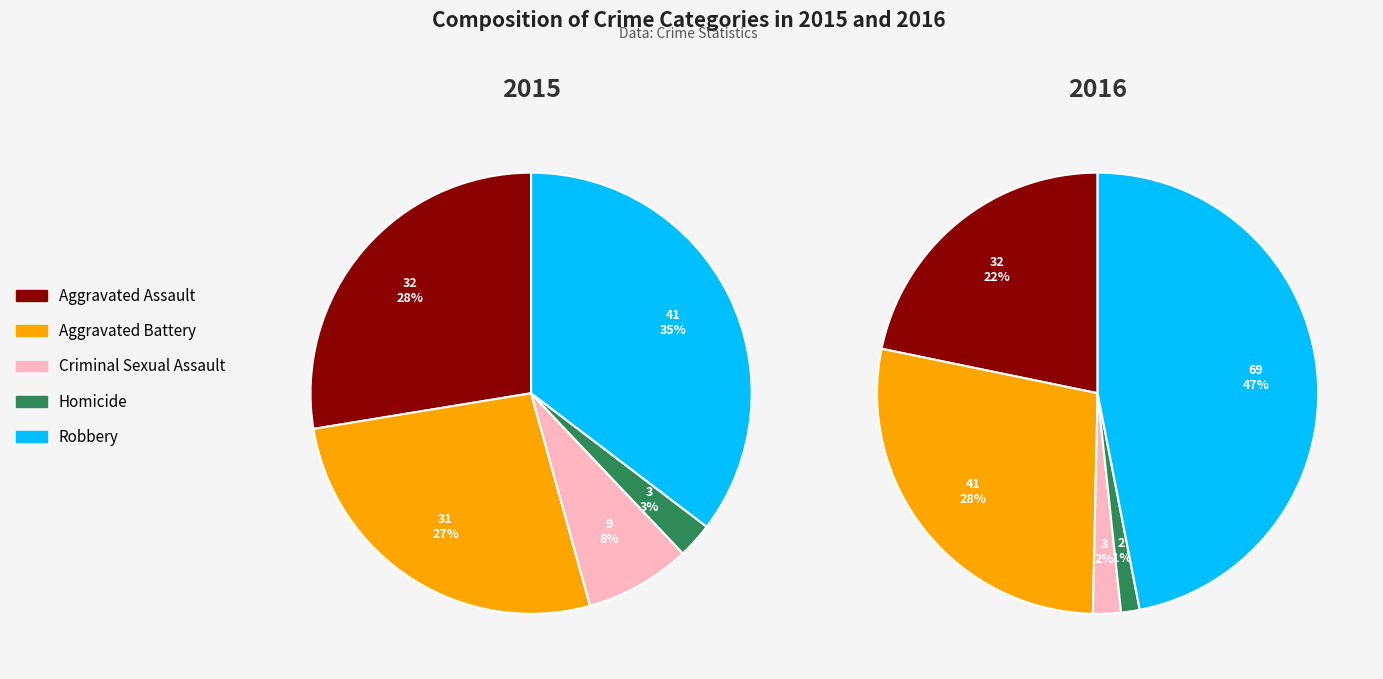

Rank the series by their average value, from highest to lowest.

2016, 2015